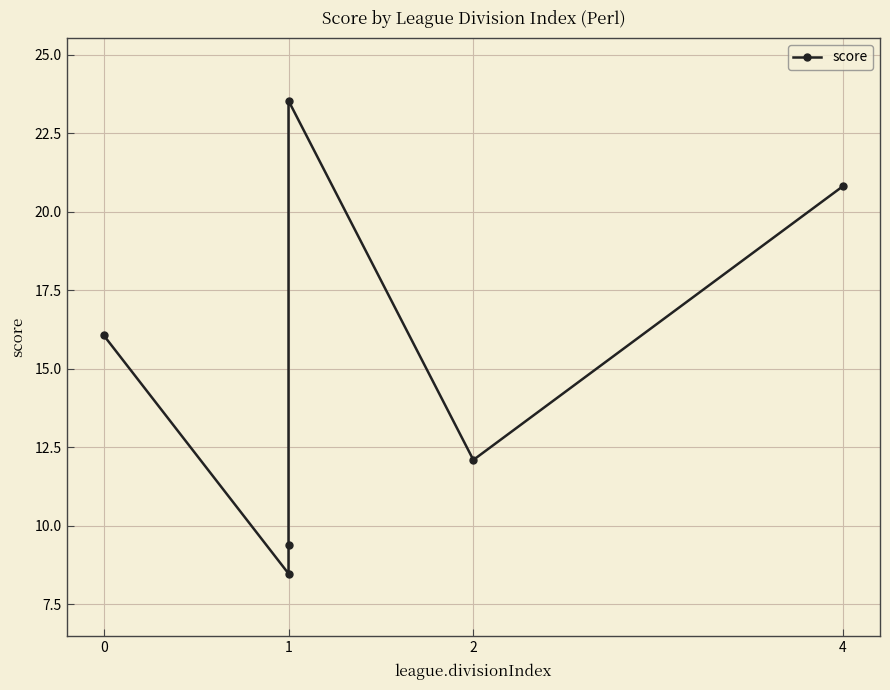

True or false: the data has more than 1 interior local peaks.

False